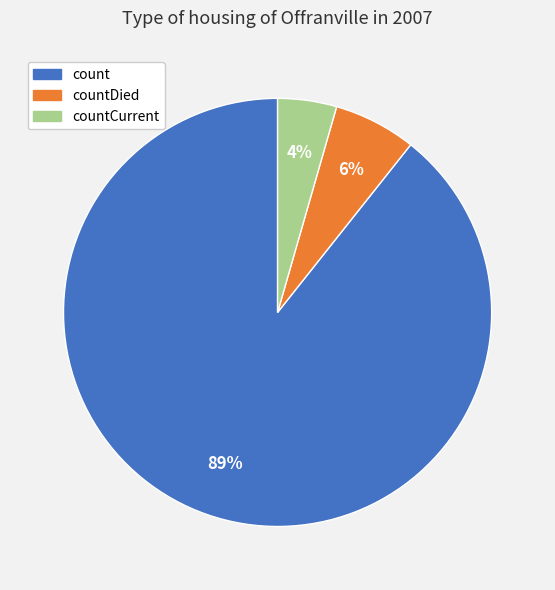

To the nearest percent, what is the combined percentage of count and countDied?

96%